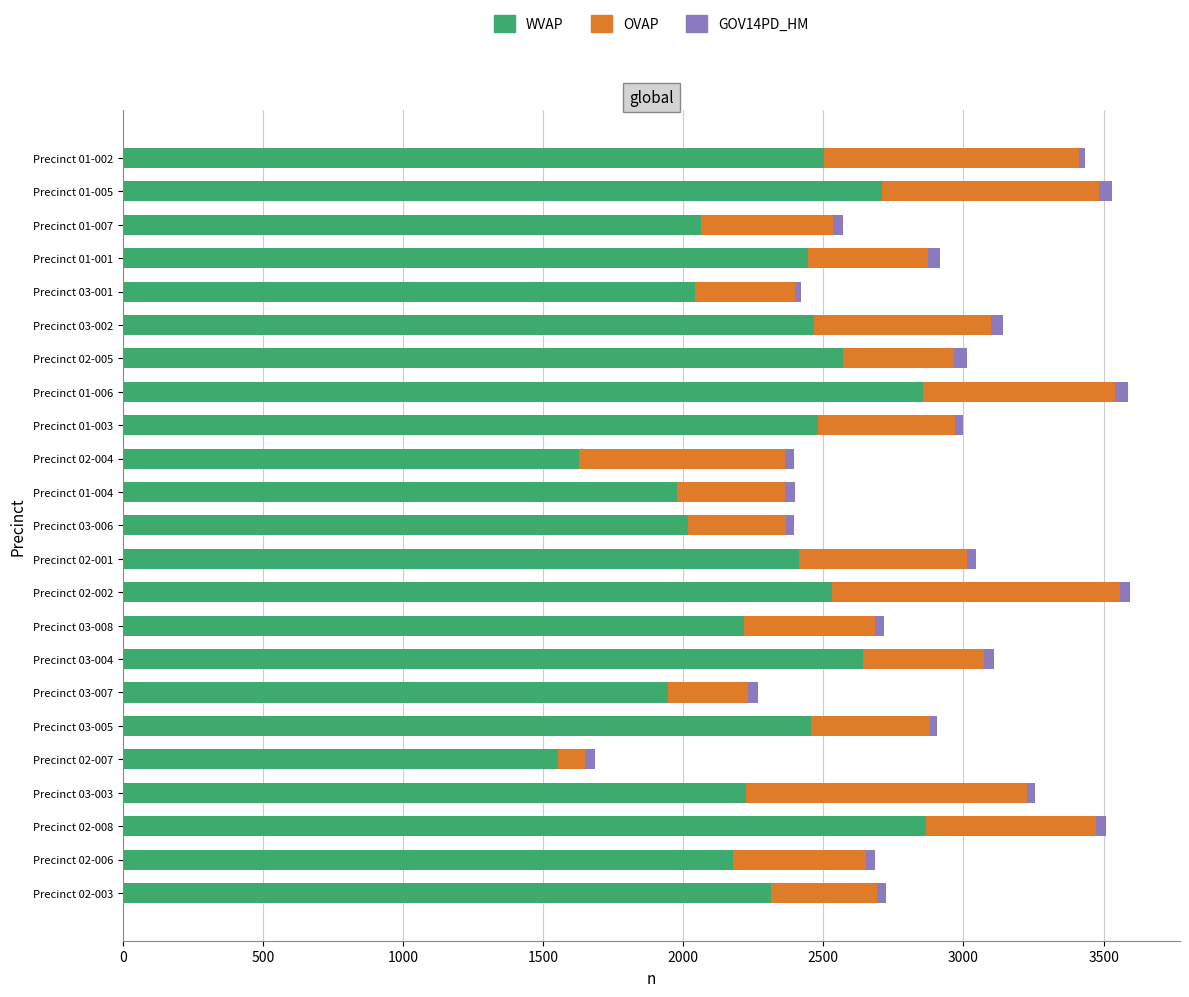

What is the sum of all WVAP values?

53103